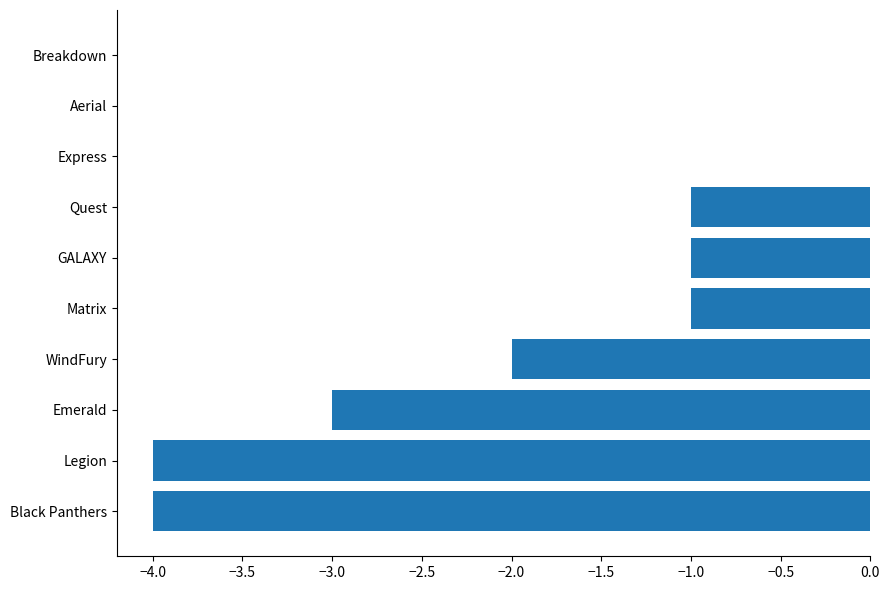

How many distinct data groups are displayed?

1